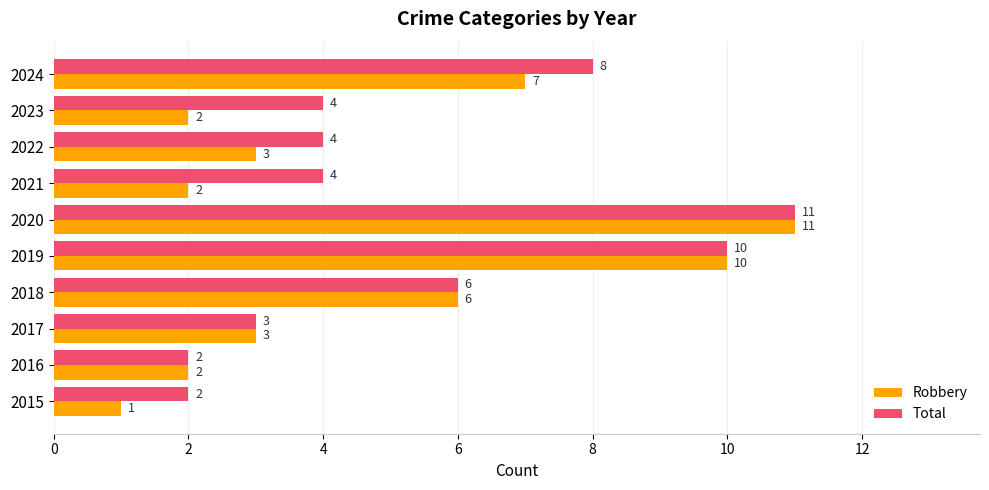

Is it true that Robbery equals 2 at 2016?

True